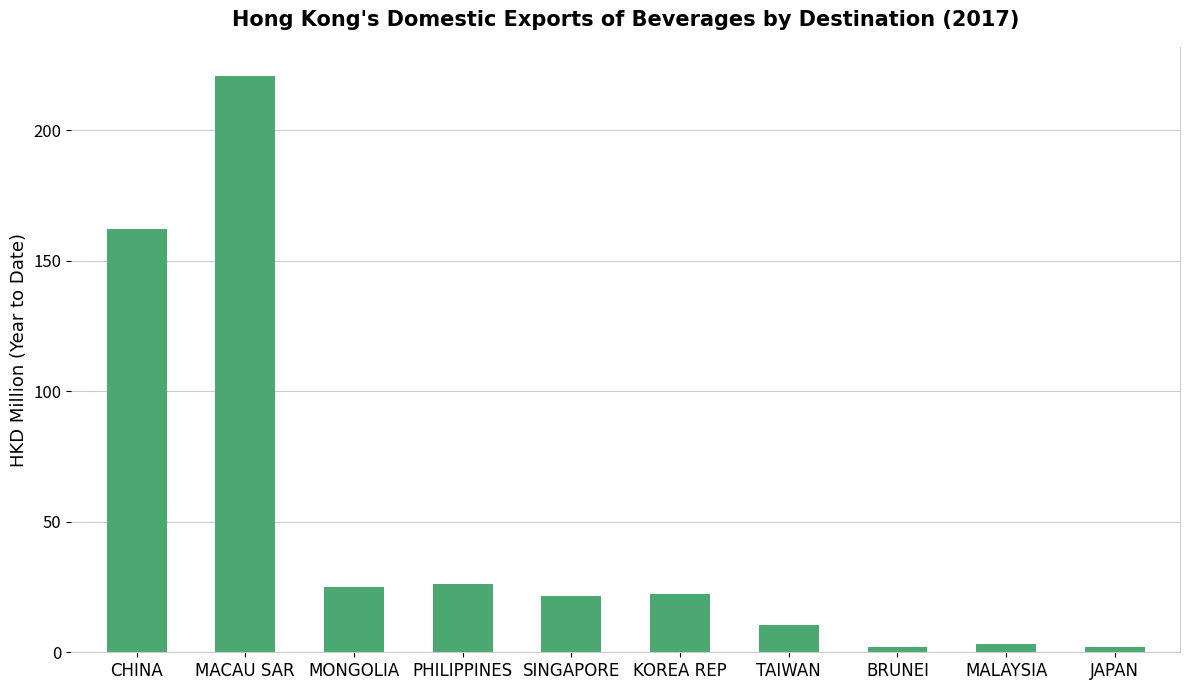

Which category has the highest value across all series?

MACAU SAR